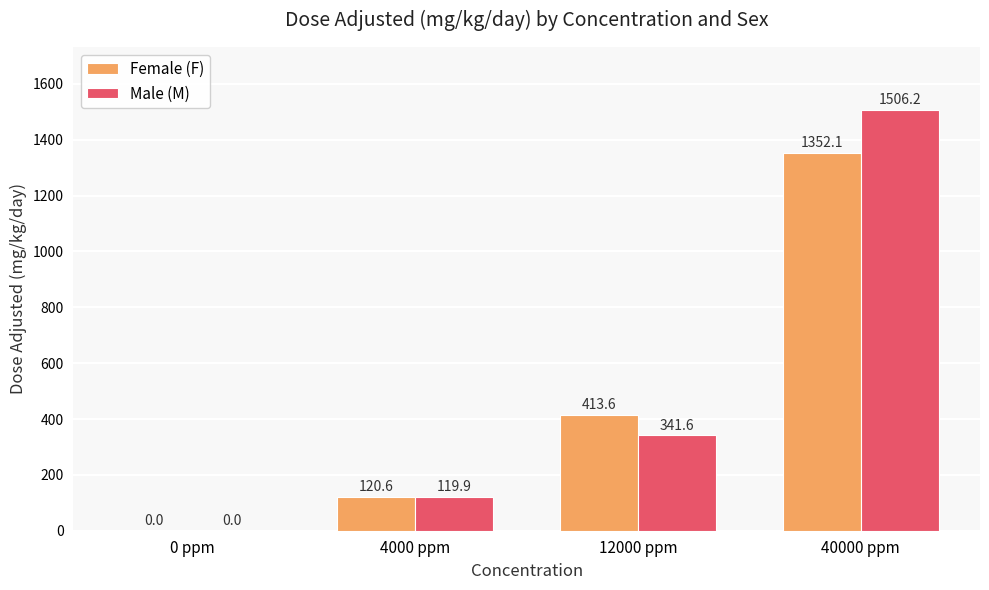

Reading right to left, what are all the values shown in this chart?

Female (F): 1352.1	413.6	120.6	0.0
Male (M): 1506.2	341.6	119.9	0.0